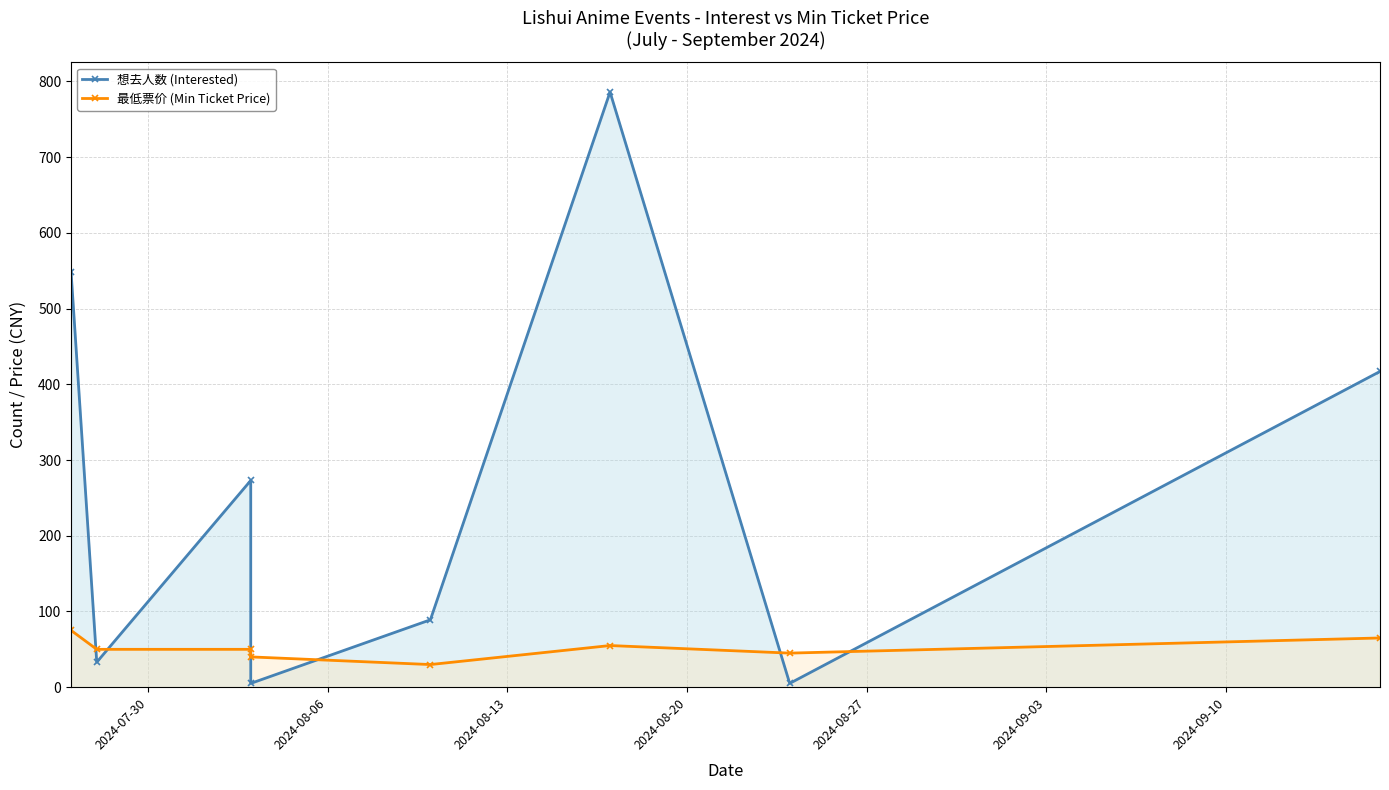

Rank the series at 2024-07-30 from lowest to highest value.

最低票价 (Min Ticket Price), 想去人数 (Interested)